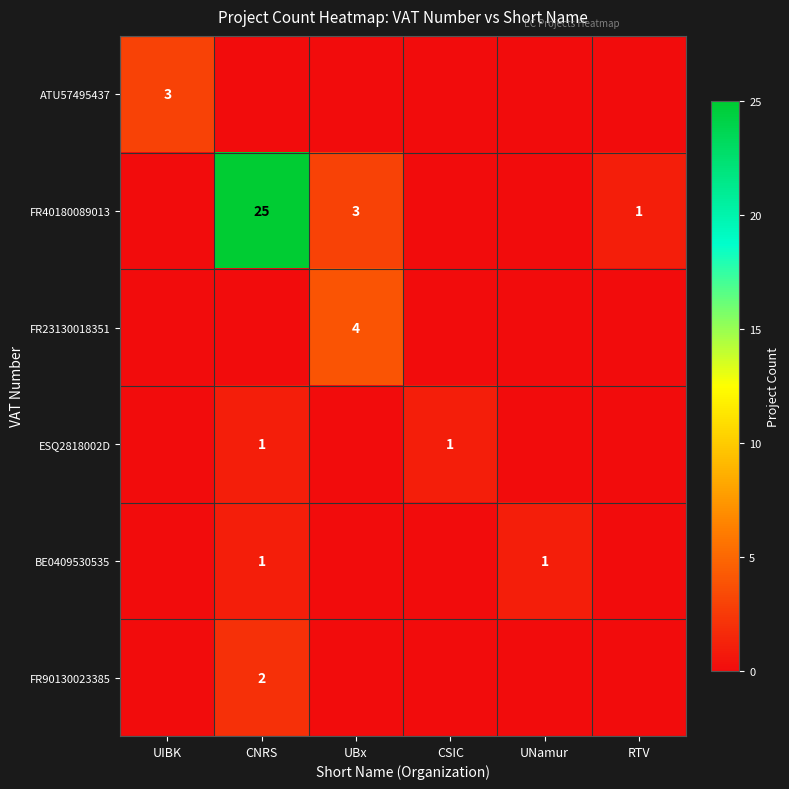

The FR40180089013 series shows 0 at RTV. True or false?

False